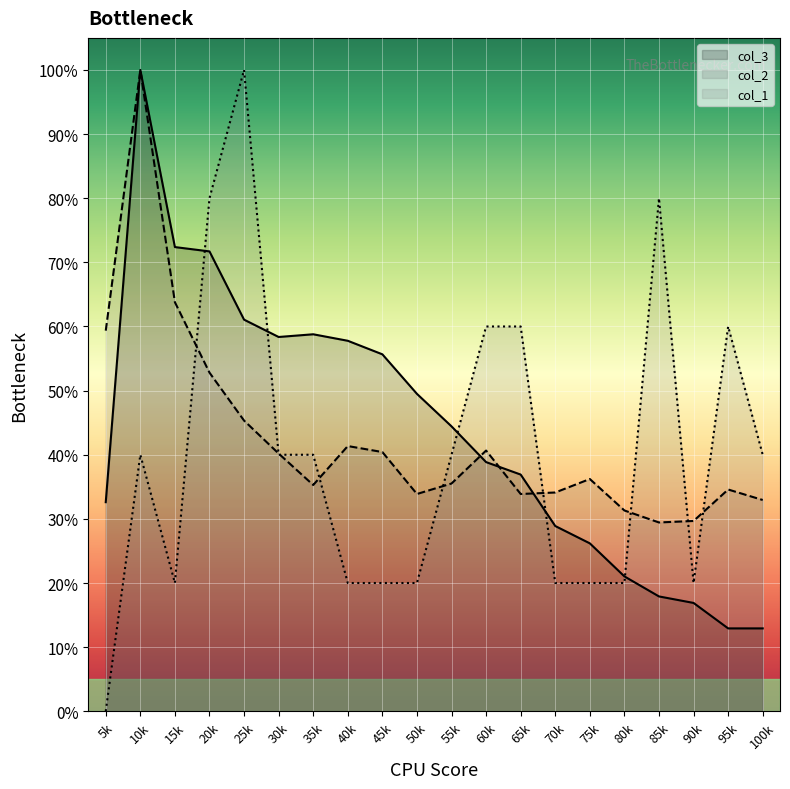

What are all the series names shown in the legend?

col_3, col_2, col_1